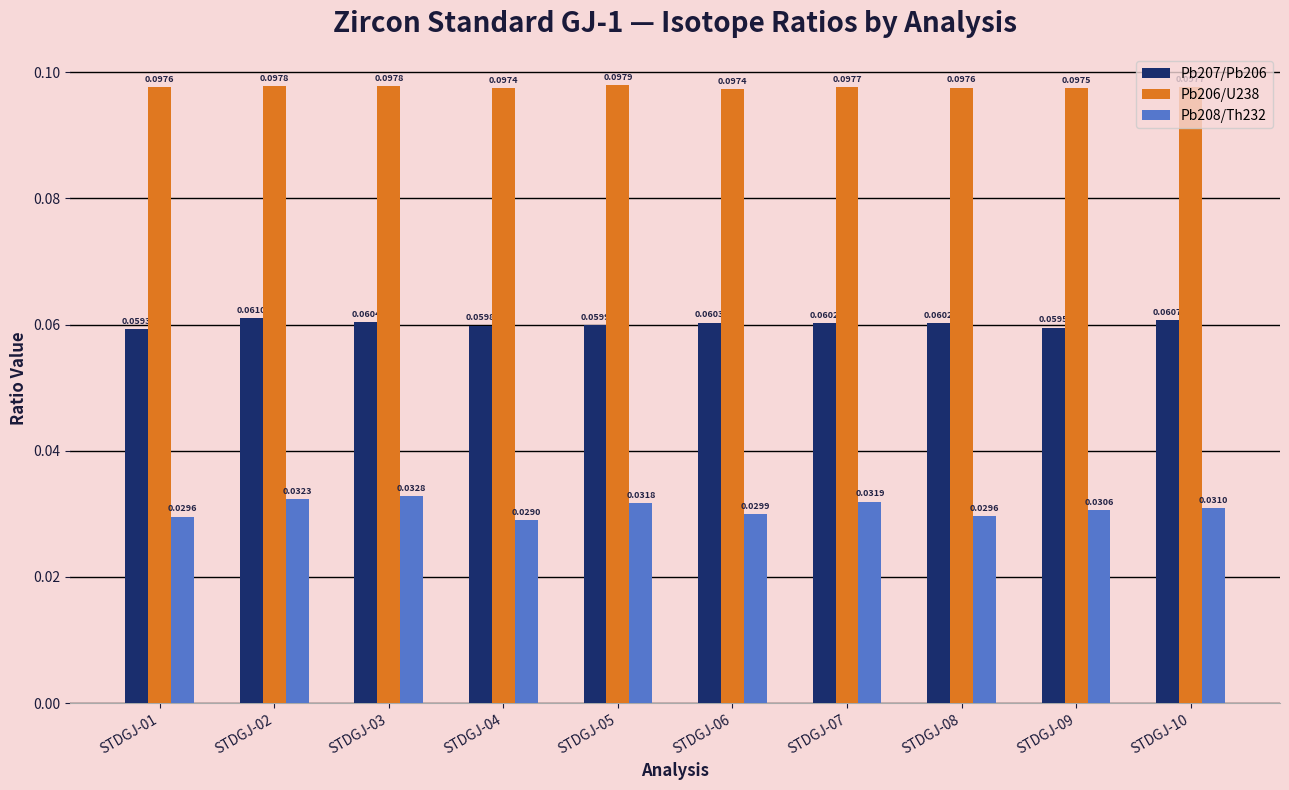

Which series changed the most between STDGJ-01 and STDGJ-06?

Pb207/Pb206